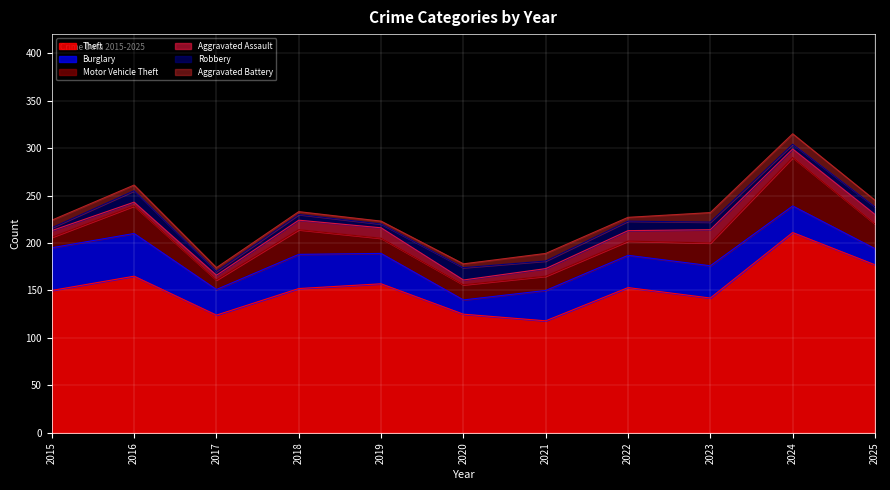

How many data points in Aggravated Battery are above 6?

5